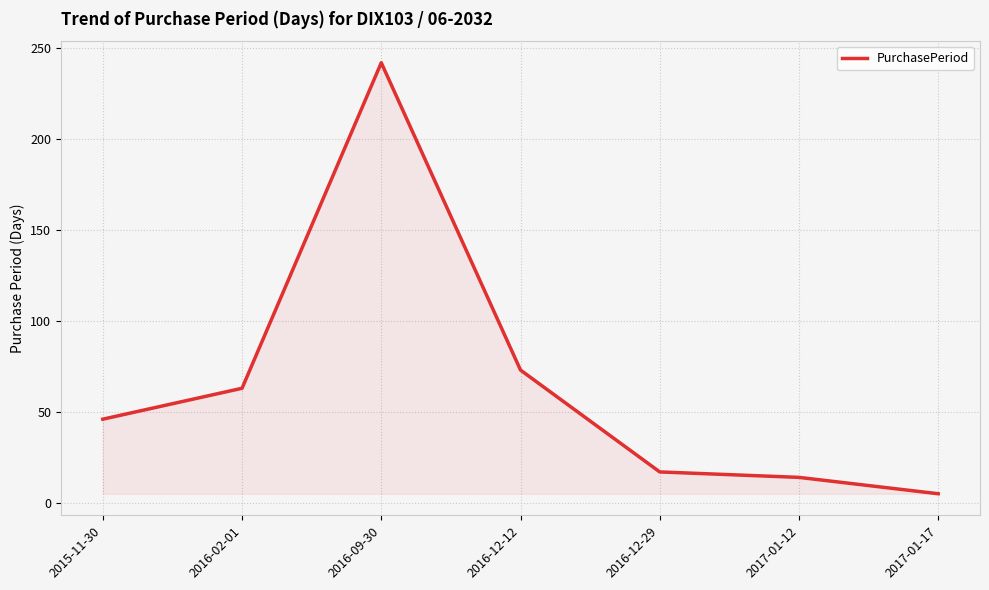

Reading left to right, transcribe all the data shown in this chart.

46	63	242	73	17	14	5